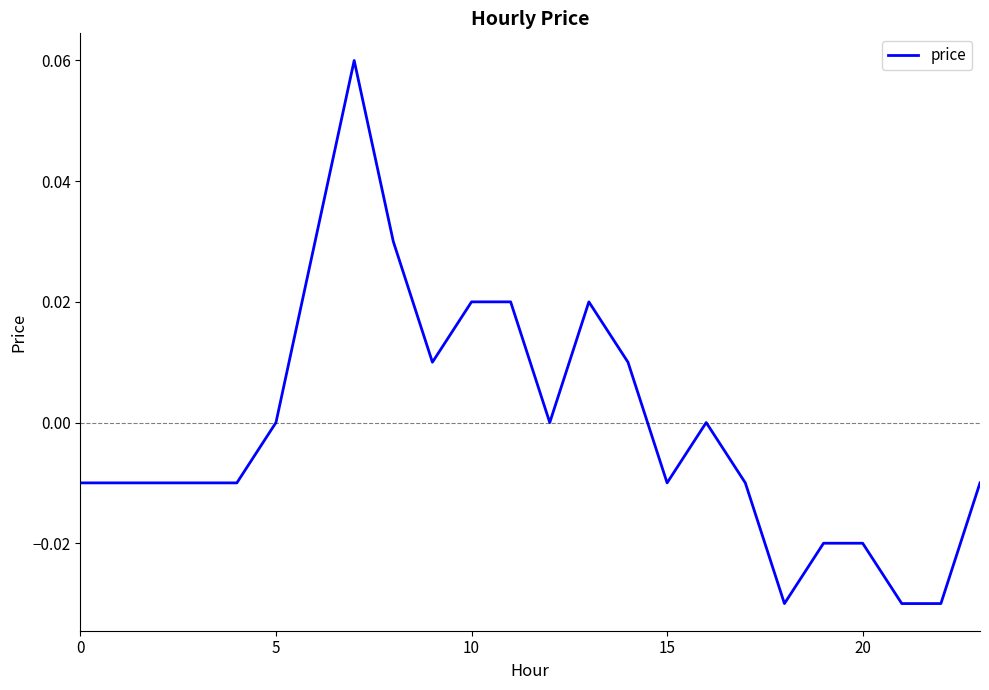

How many lines are shown in the chart?

1